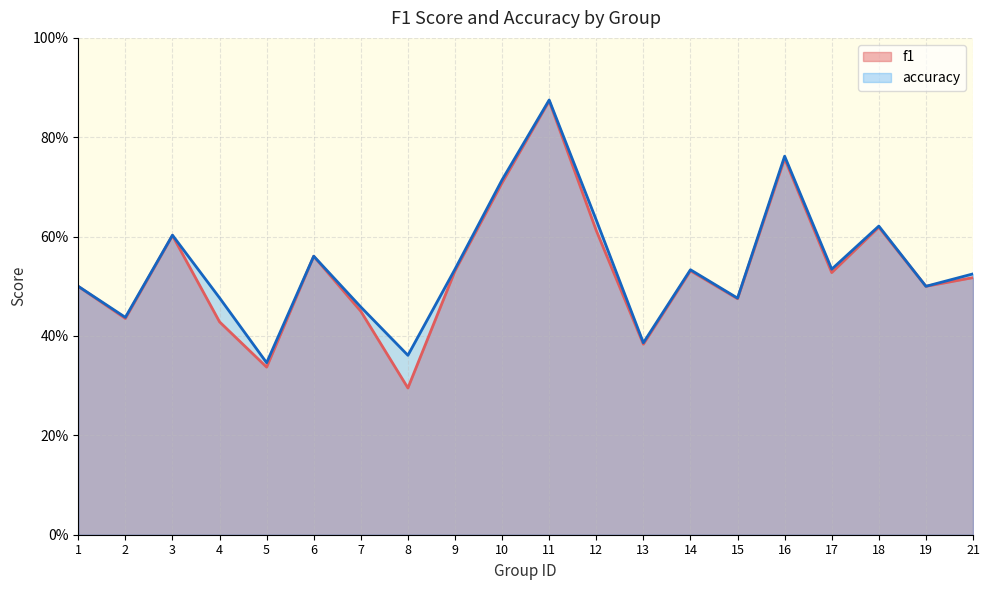

True or false: accuracy and f1 cross at least once.

False